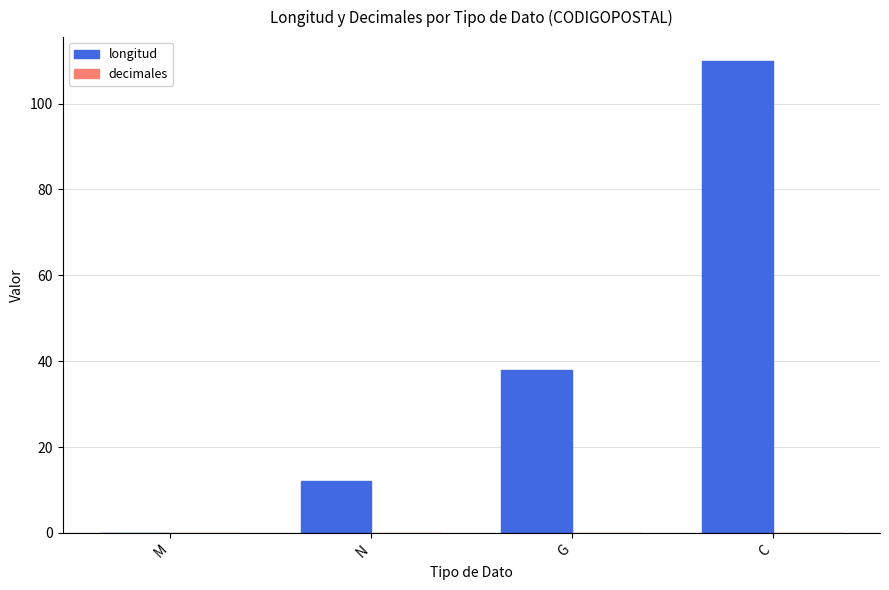

True or false: the data shows 22 at G.

False